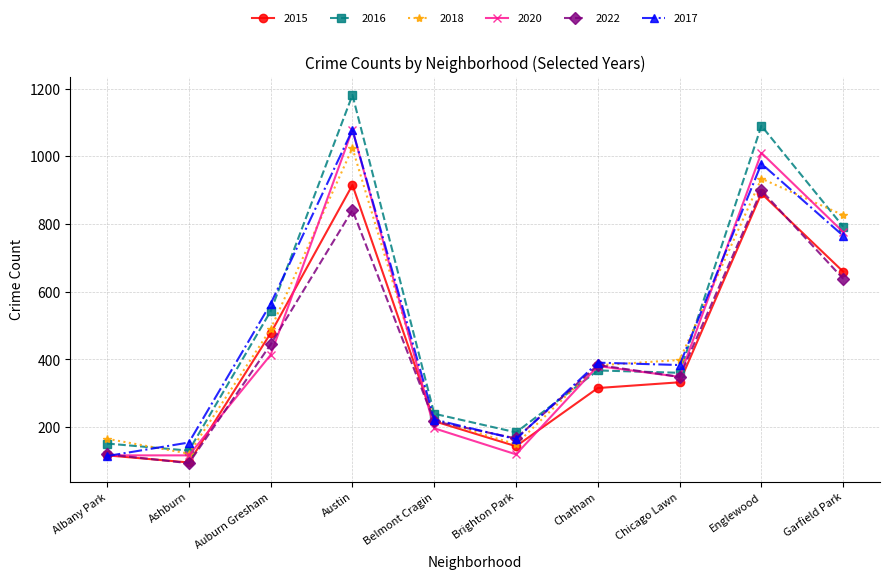

What is the greatest value displayed?

1181